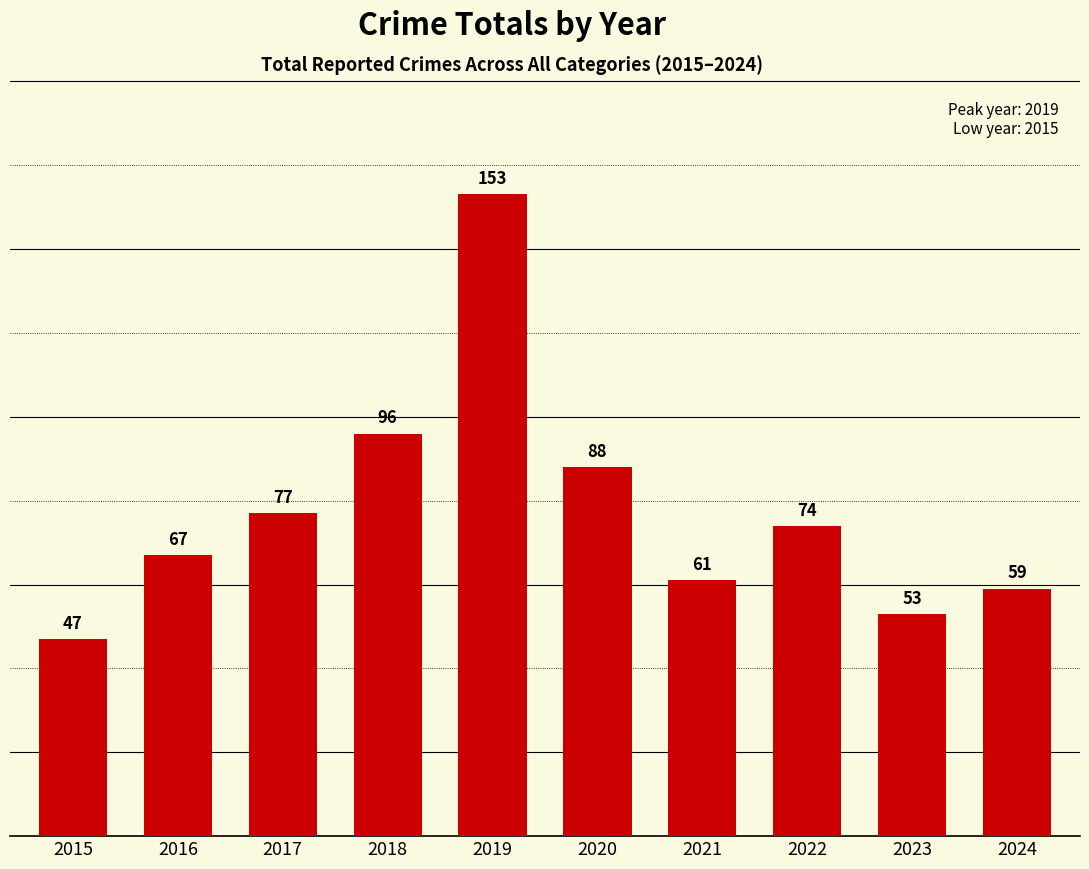

Reading left to right, what are all the values shown in this chart?

2015=47	2016=67	2017=77	2018=96	2019=153	2020=88	2021=61	2022=74	2023=53	2024=59